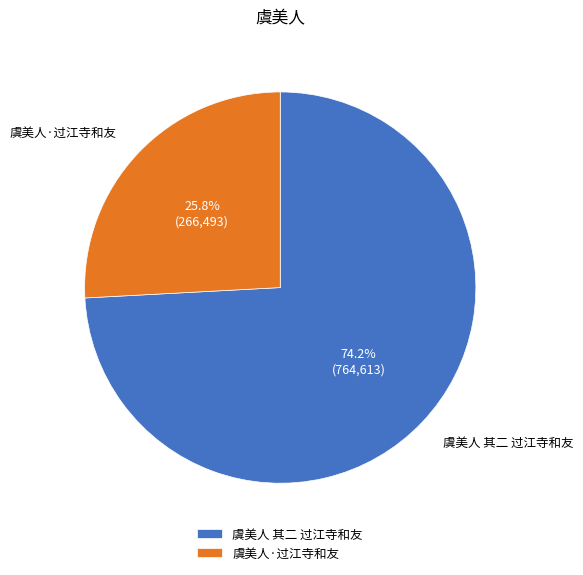

To the nearest percent, what portion does 虞美人 其二 过江寺和友 represent?

74%